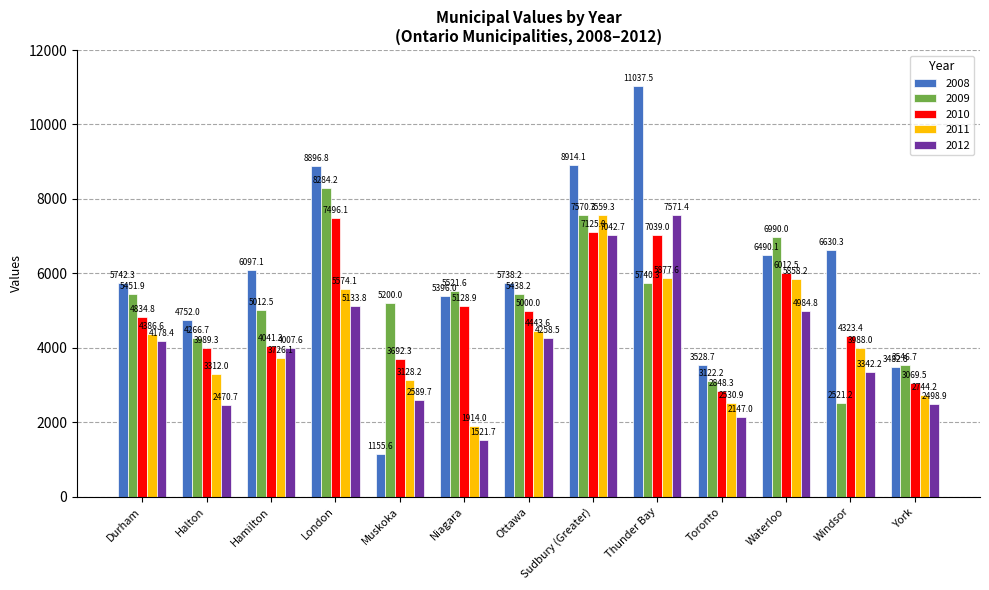

Are the bars grouped side by side (vs. stacked)?

Yes